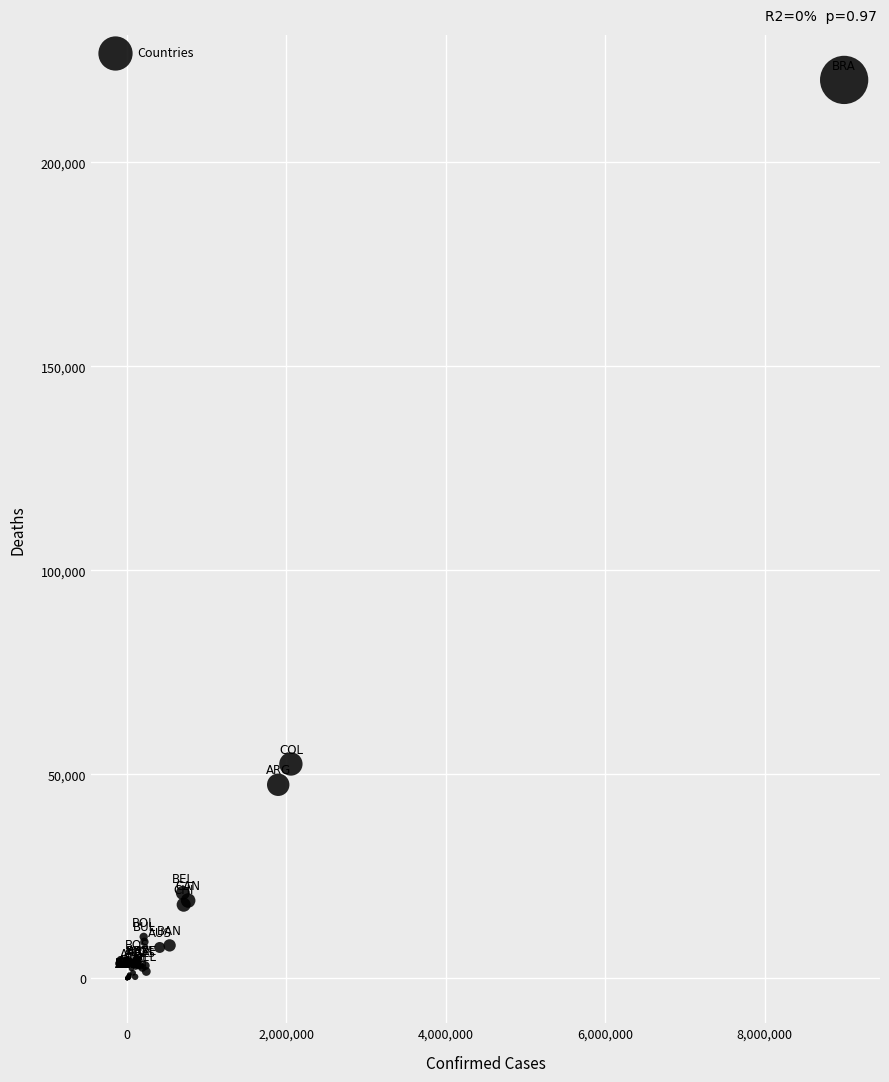

What Y value in the scatter plot is closest to 110080?

52523